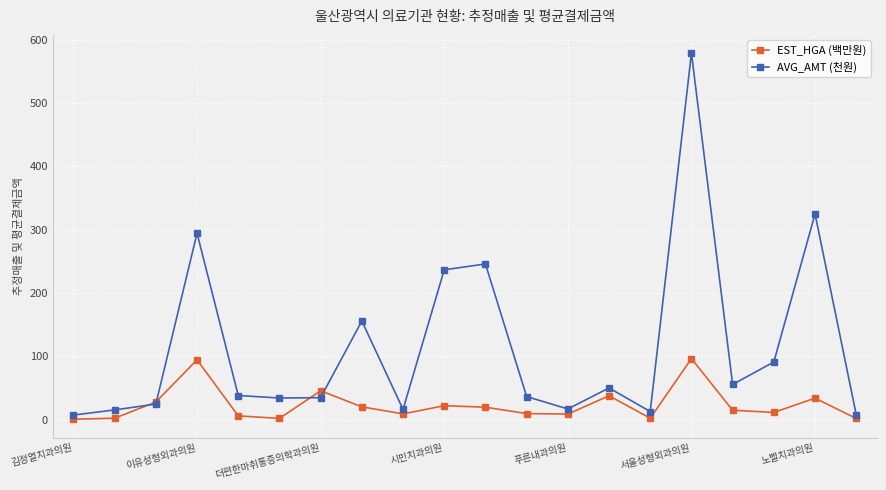

How many distinct data groups are displayed?

2